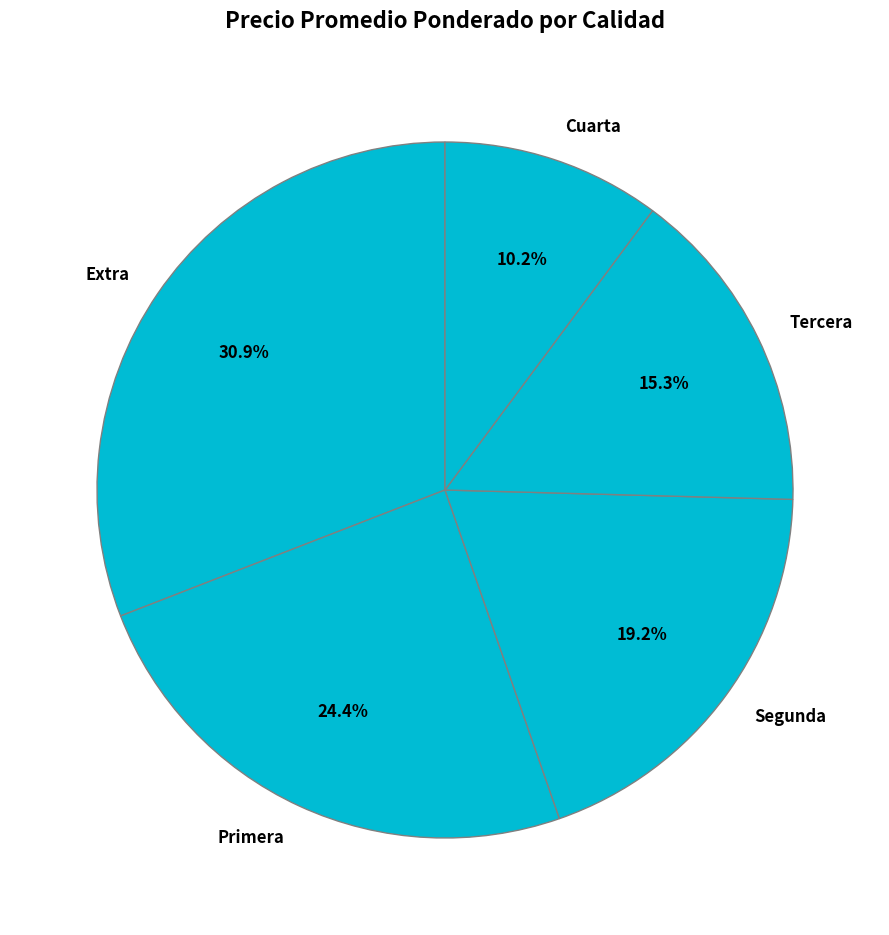

To the nearest percent, what is the difference between the largest and smallest slice percentages?

21%